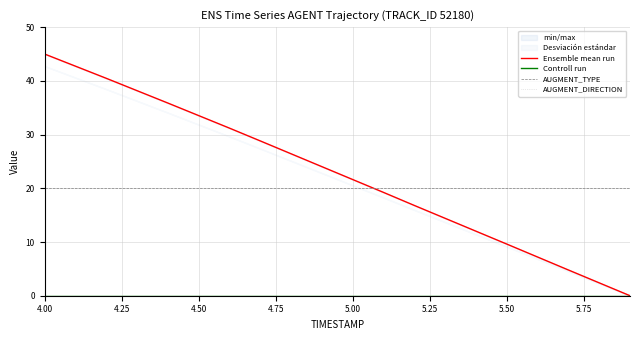

True or false: AUGMENT_DIRECTION and Controll run intersect in this chart.

False